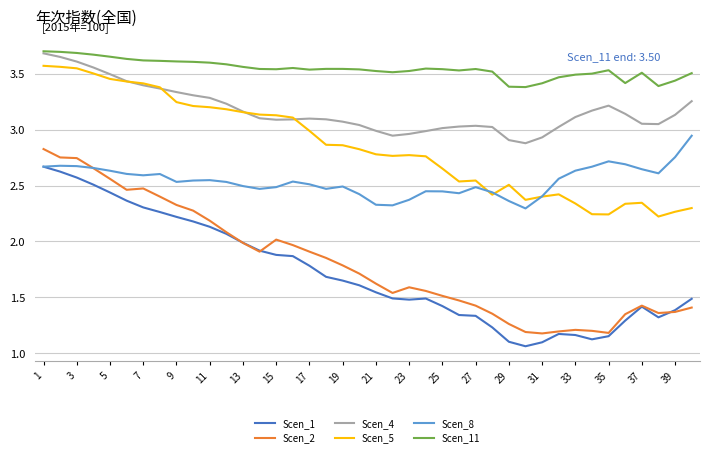

Which series has the largest total across all categories?

Scen_11